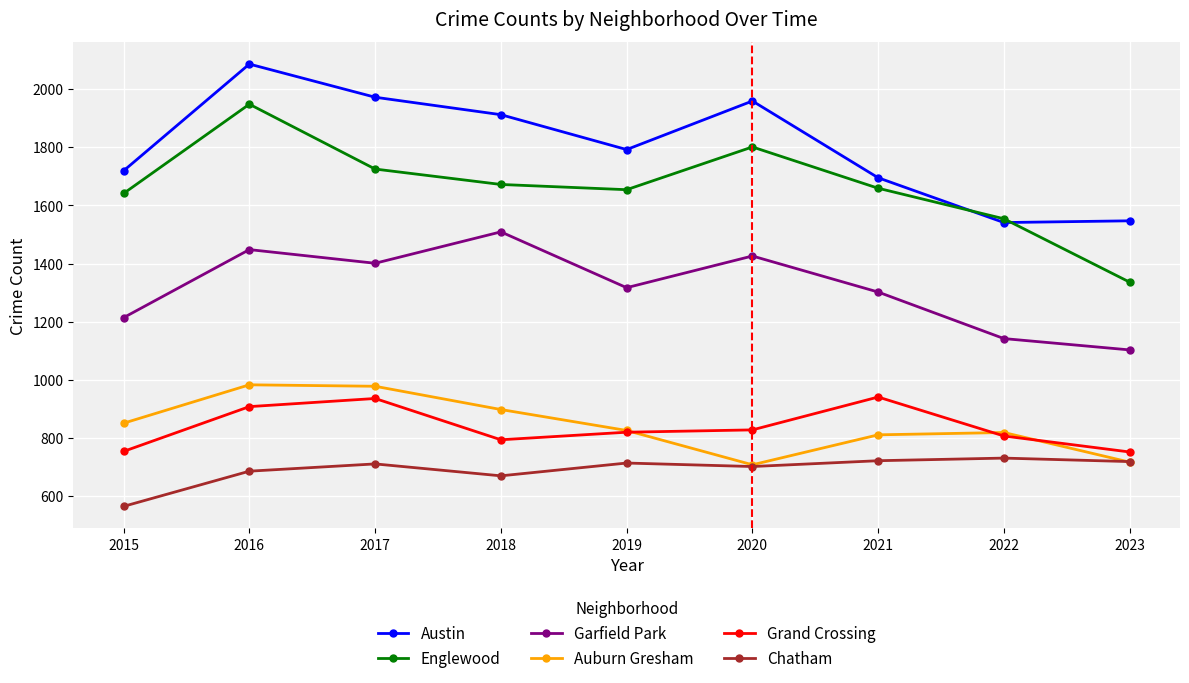

What is the difference between the maximum and minimum values in the Grand Crossing series?

189